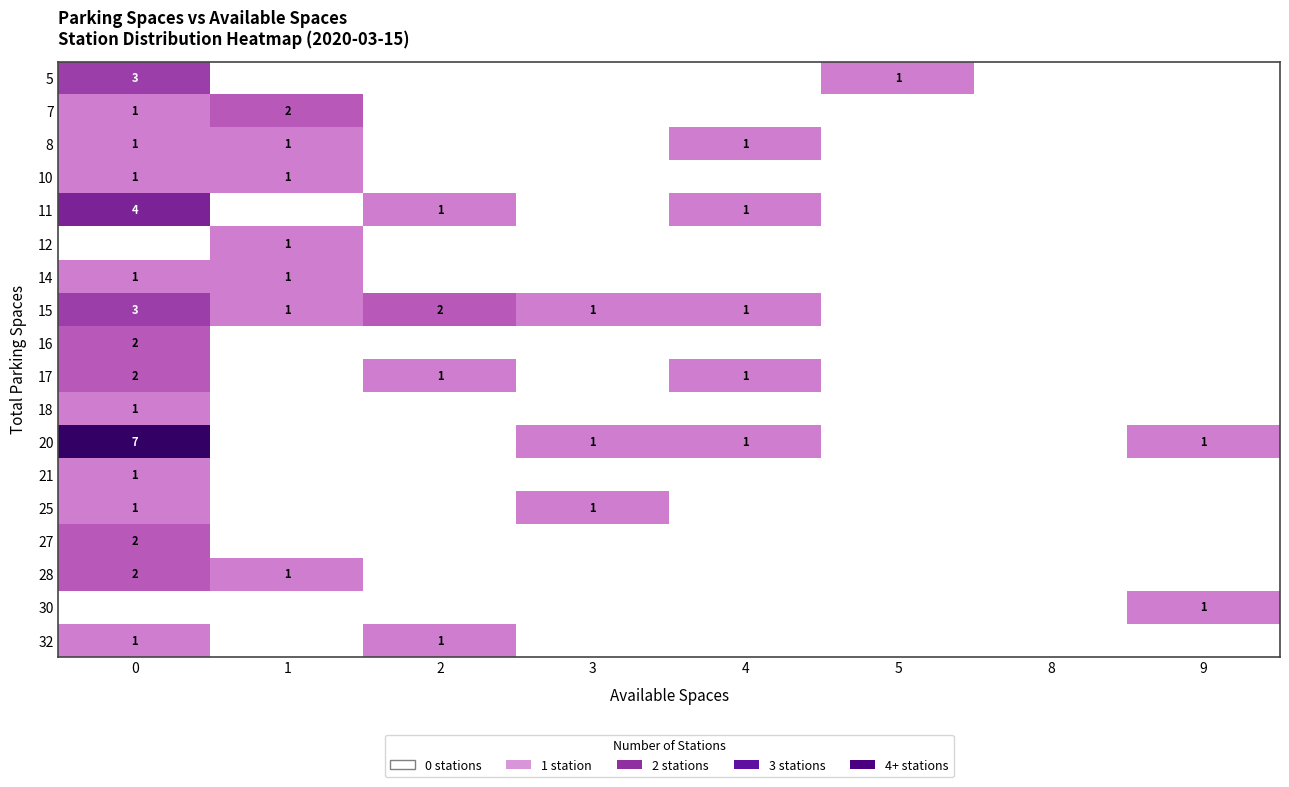

The value of 18 at 2 is 0. True or false?

True